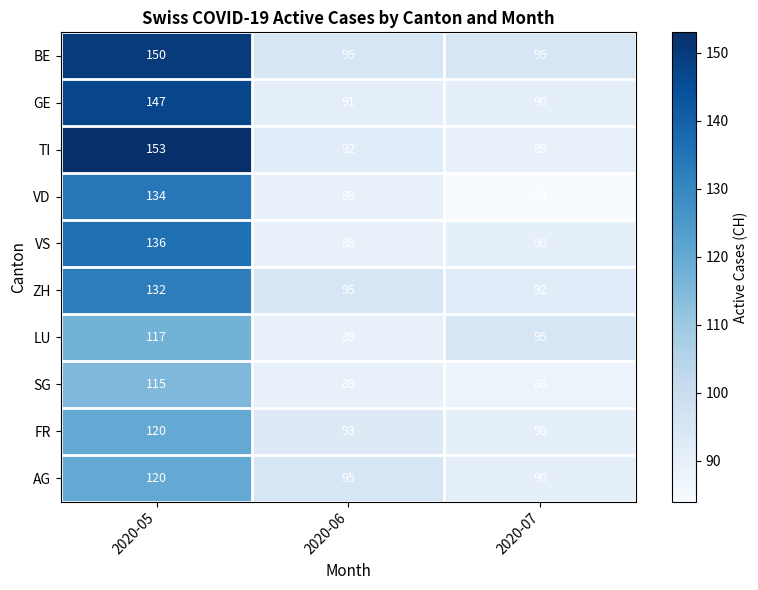

What is the greatest value displayed?

153